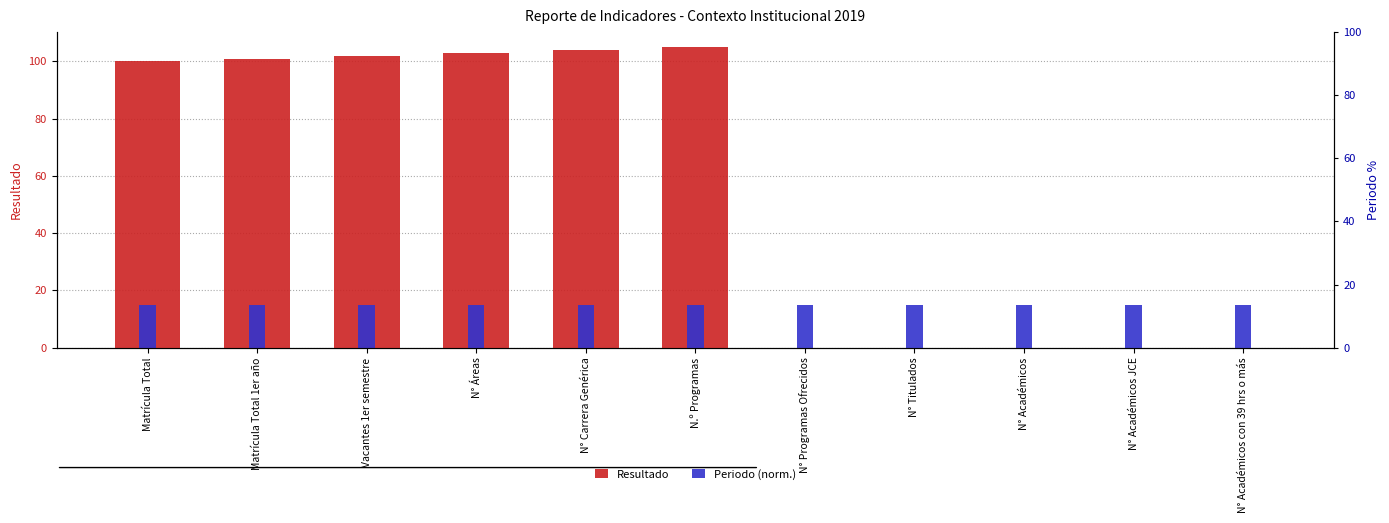

Is it true that Resultado equals 102 at Vacantes 1er semestre?

True